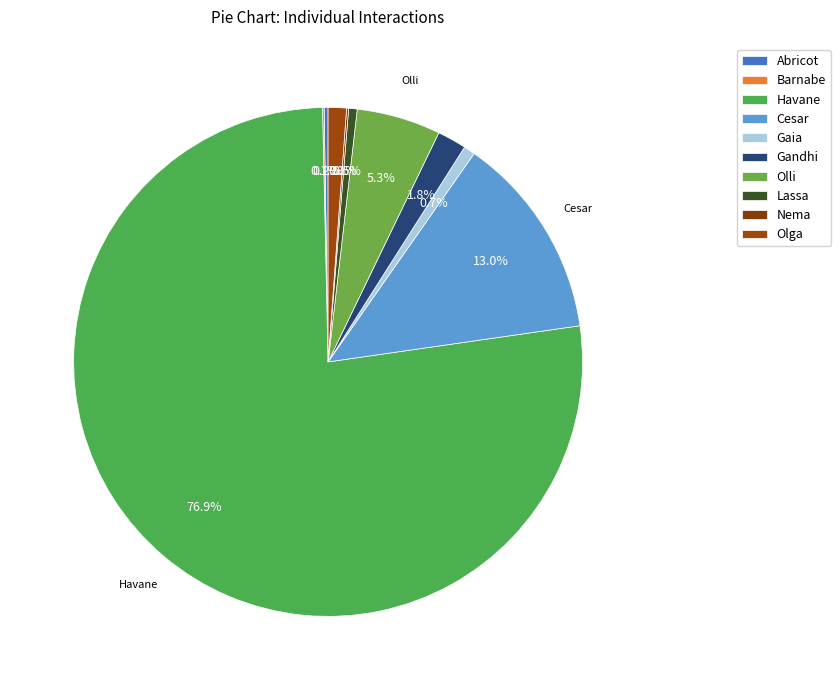

True or false: Olli accounts for 5% of the total.

True